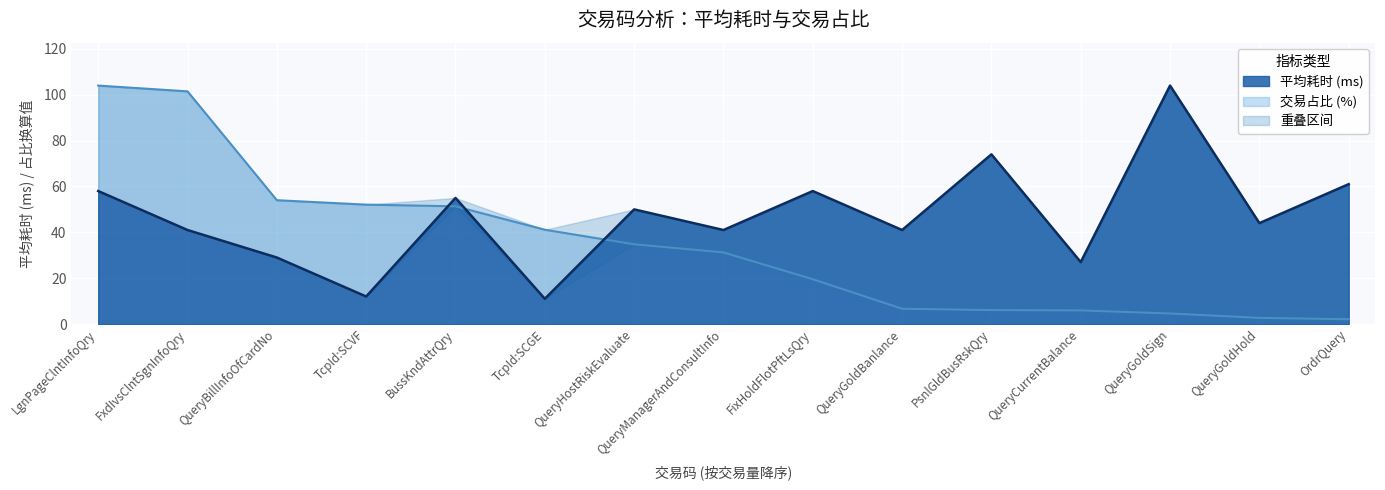

True or false: 交易占比 has more than 2 points higher than both neighbors.

False